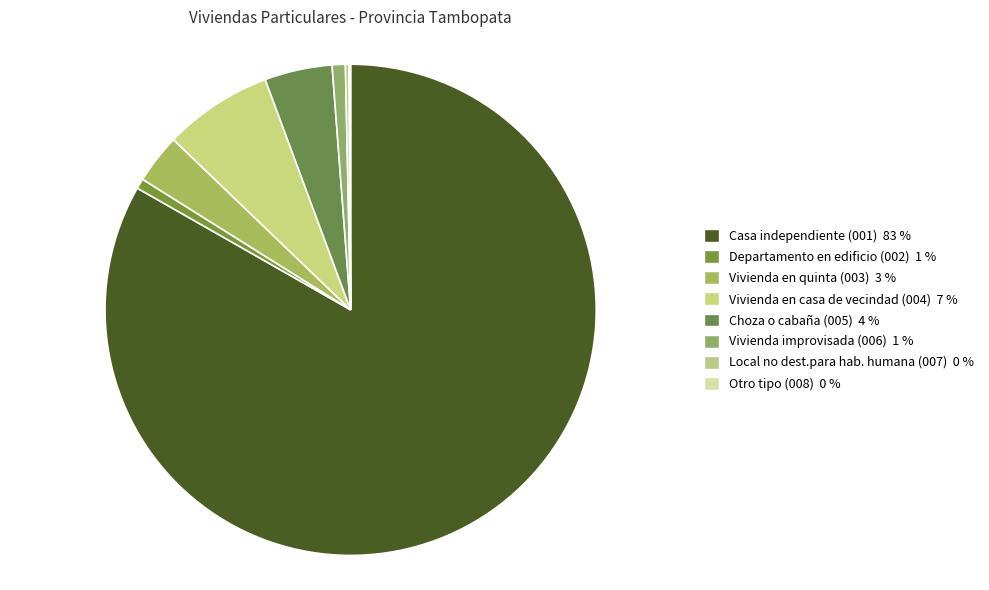

Is Departamento en edificio (002) the majority of the pie?

No